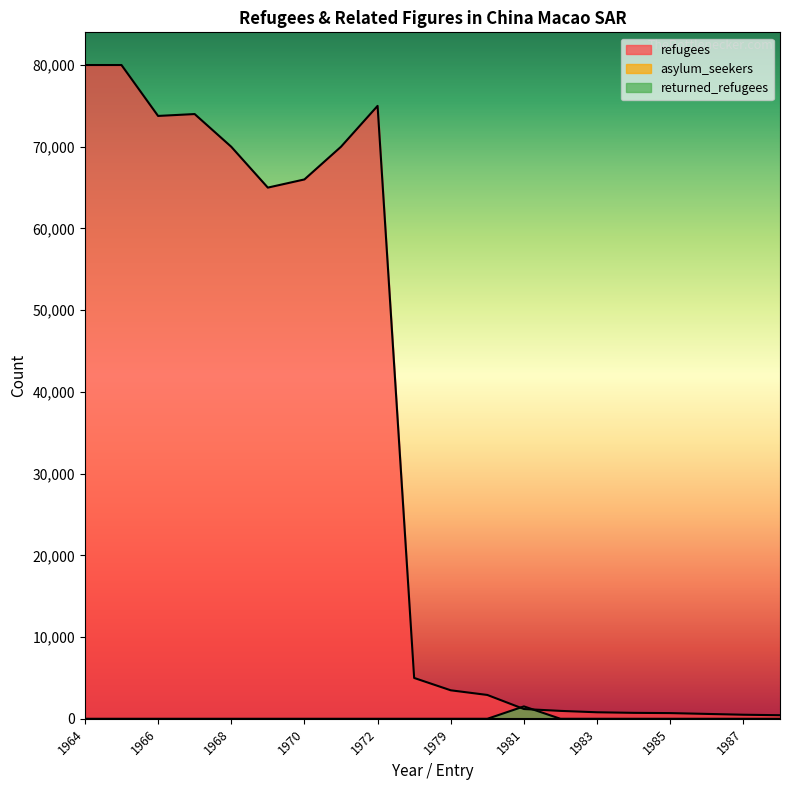

Which series has the largest range (max minus min)?

refugees